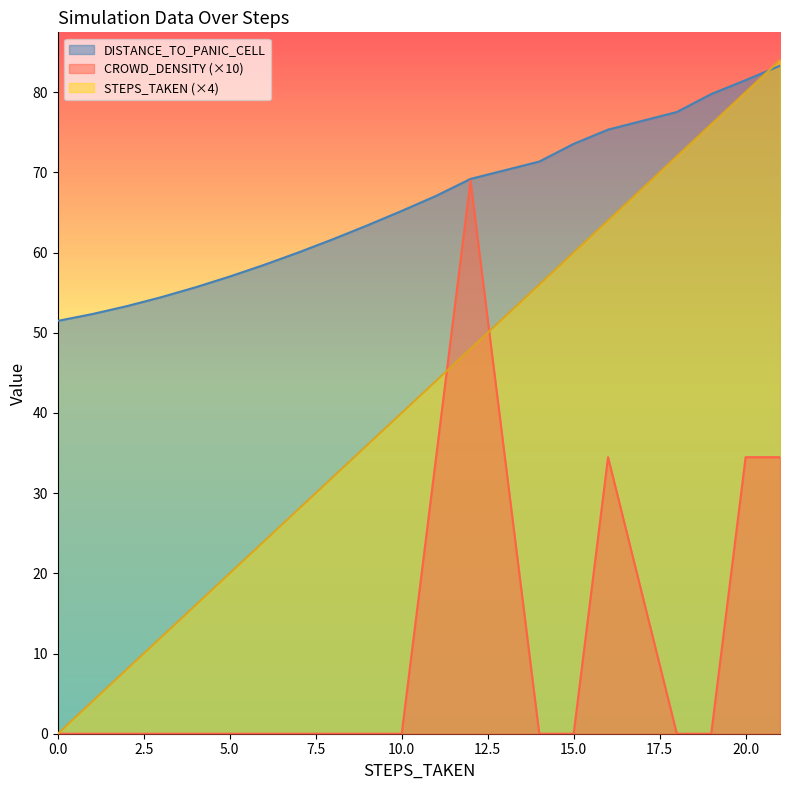

True or false: CROWD_DENSITY and DISTANCE_TO_PANIC_CELL intersect in this chart.

False